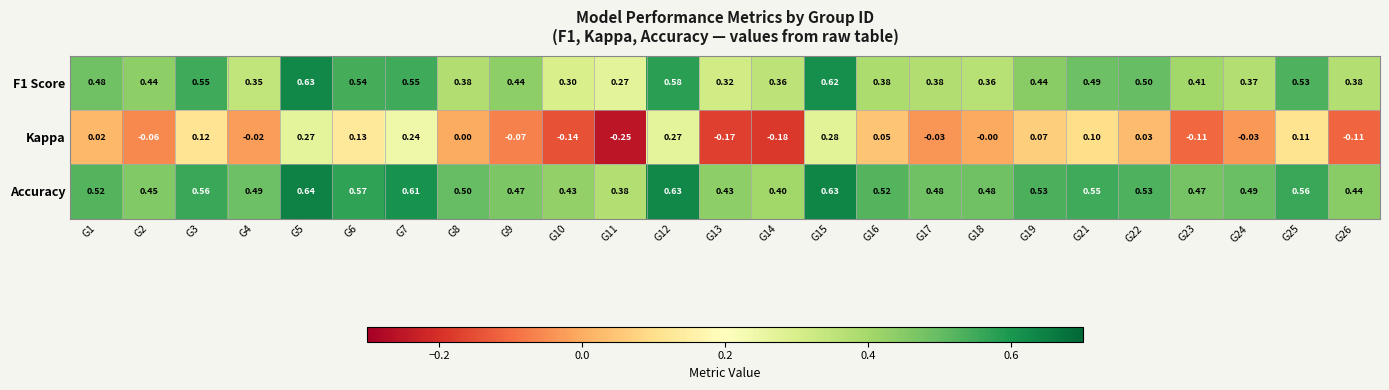

Count the number of data series in this chart.

3